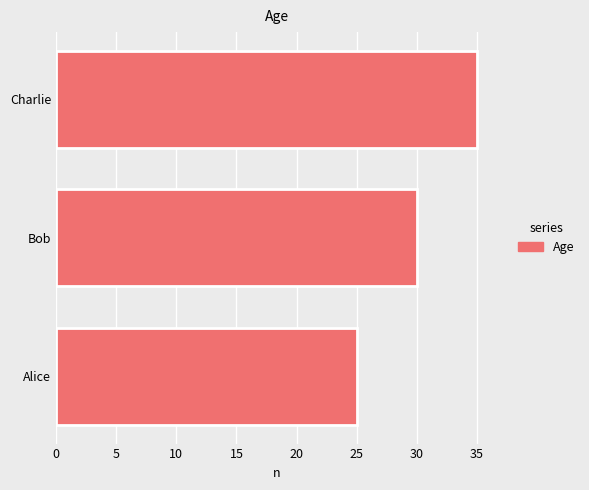

What is the average value?

30